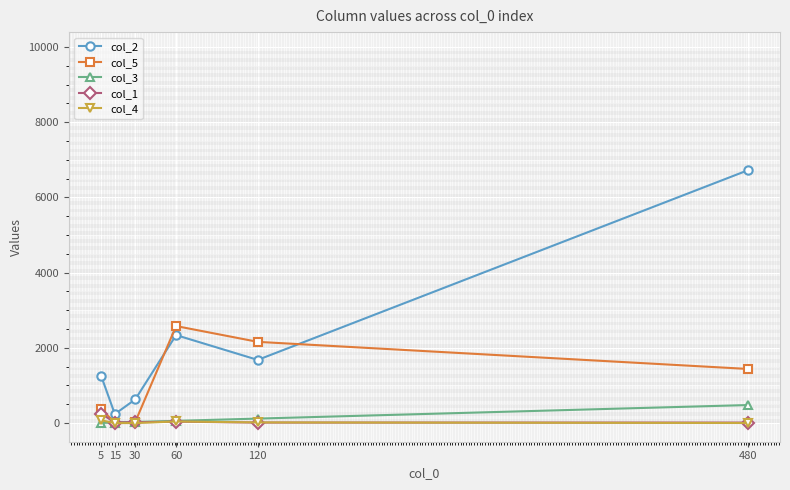

True or false: col_1 and col_2 intersect in this chart.

False